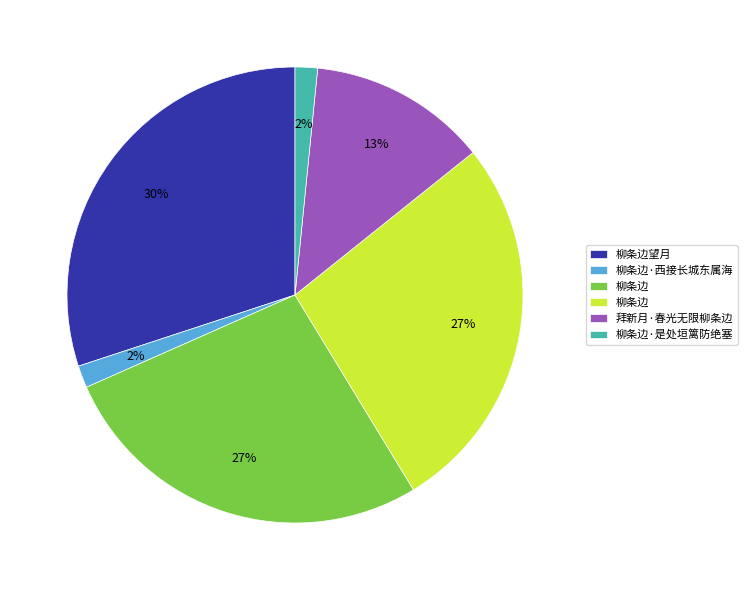

Is there any slice that represents more than half of the pie?

No